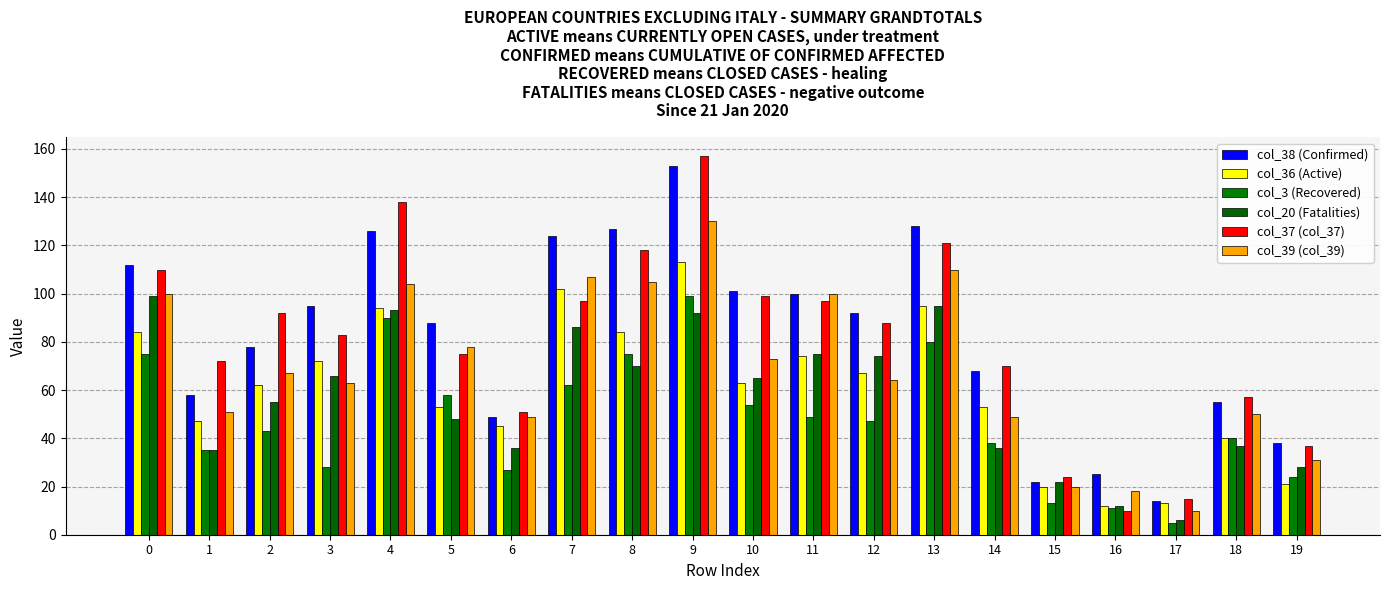

List the labels in order of col_39 (col_39) value, smallest first.

17, 16, 15, 19, 6, 14, 18, 1, 3, 12, 2, 10, 5, 0, 11, 4, 8, 7, 13, 9